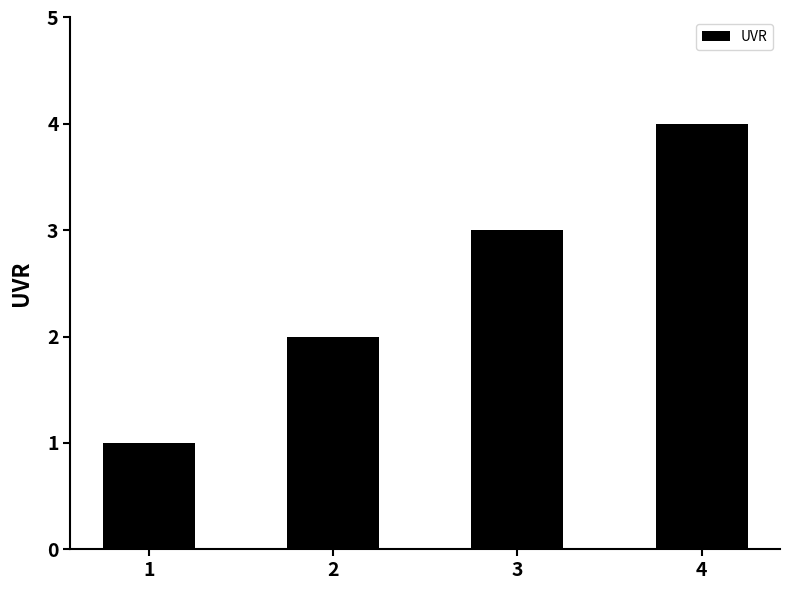

How many data points does each series have?

4